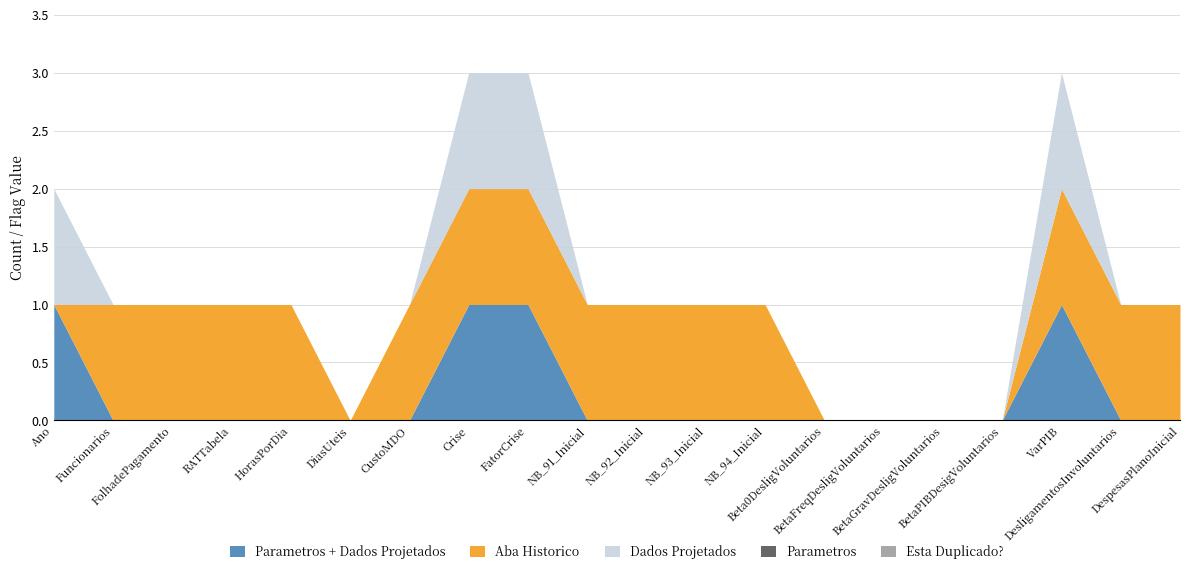

What is the difference between the maximum and minimum values in the Dados Projetados series?

1